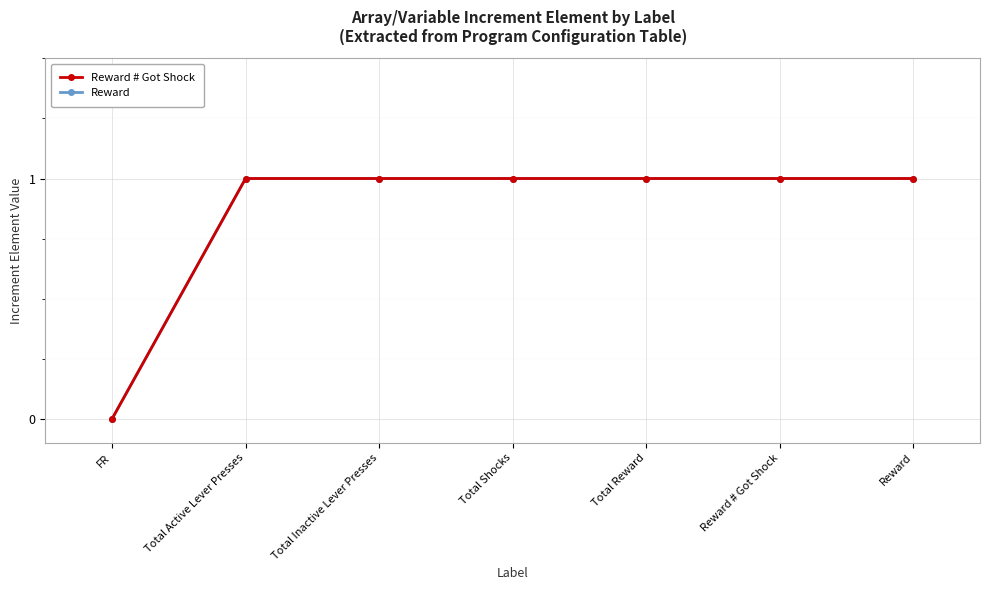

At Total Reward, list the series in order from smallest to largest.

Reward # Got Shock, Reward